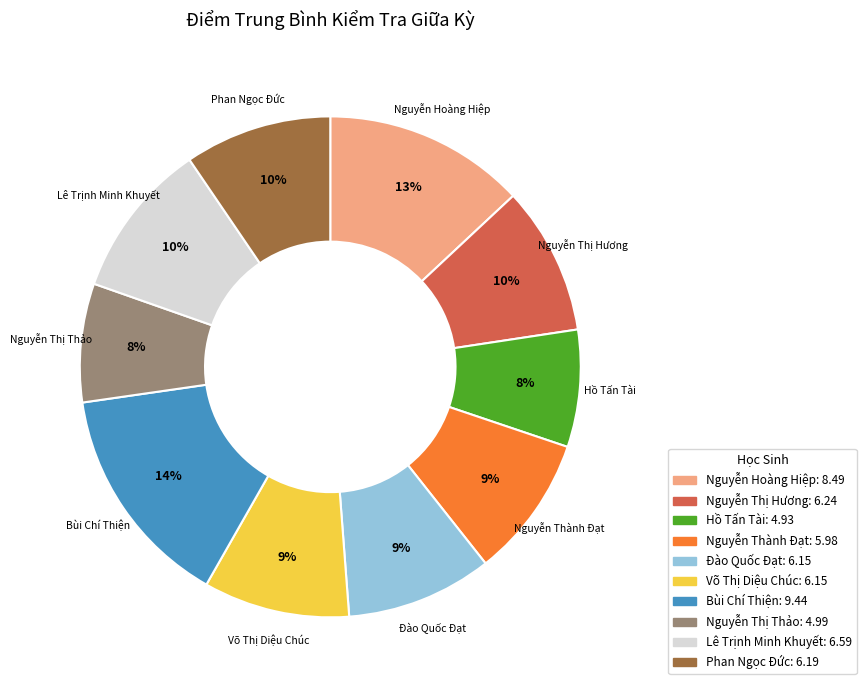

Do Võ Thị Diệu Chúc and Đào Quốc Đạt together represent more than half of the pie?

No